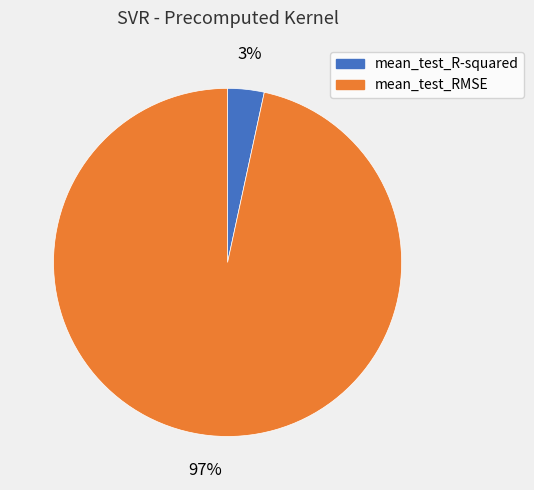

To the nearest percent, what portion does mean_test_R-squared represent?

3%